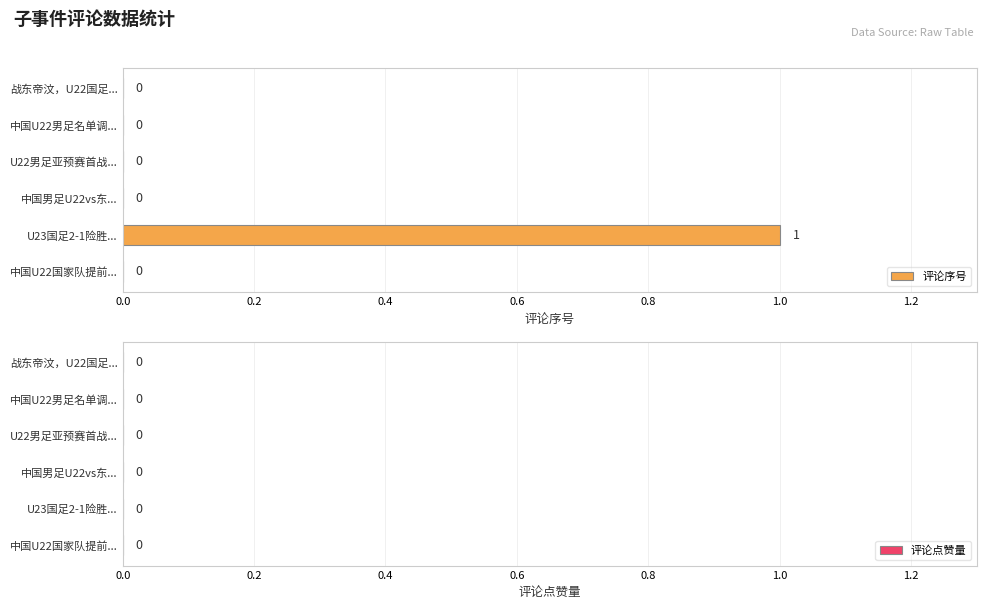

Is it true that the value at U23国足2-1险胜... is 1?

True